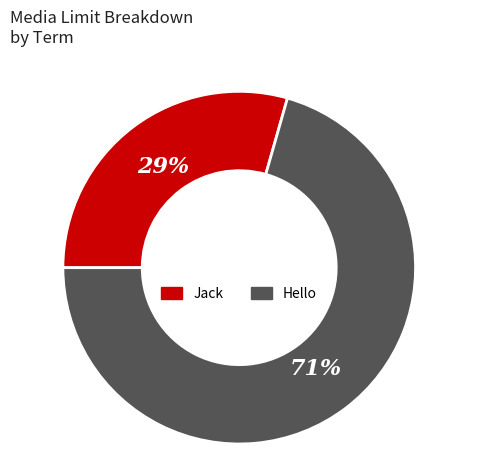

Approximately how many times larger is the value at Hello compared to Jack?

2.4